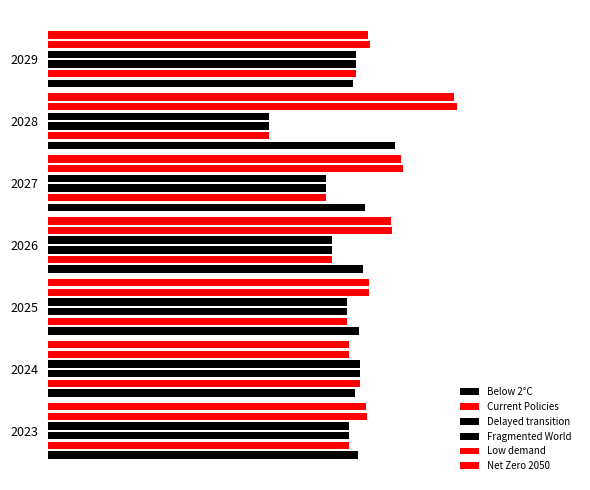

The Net Zero 2050 series shows 0.2 at 2026. True or false?

True